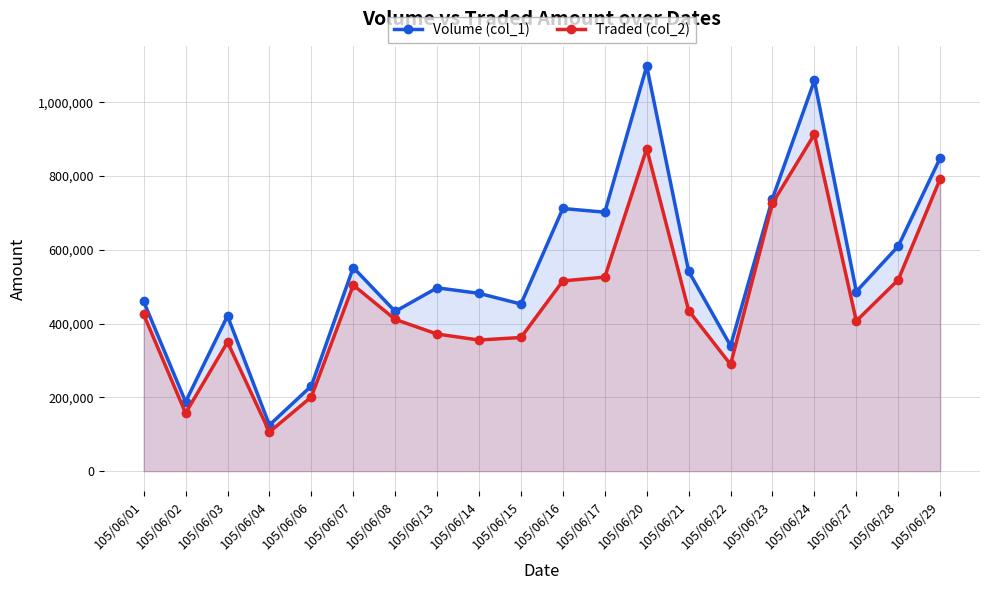

Read the Volume (col_1) value at 105/06/07, to the nearest 10.

552000